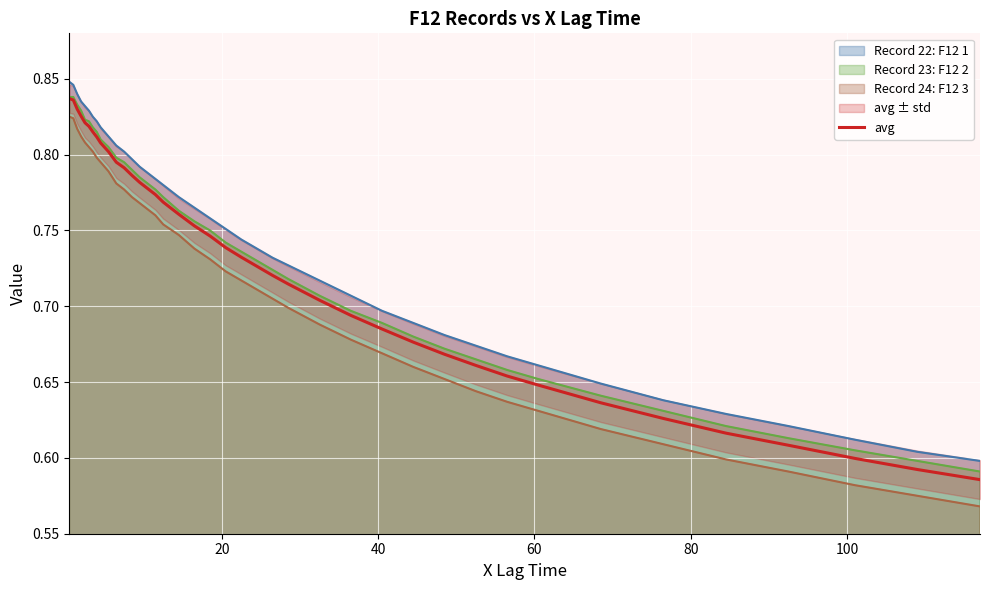

True or false: there are more than 1 points higher than both neighbors.

False